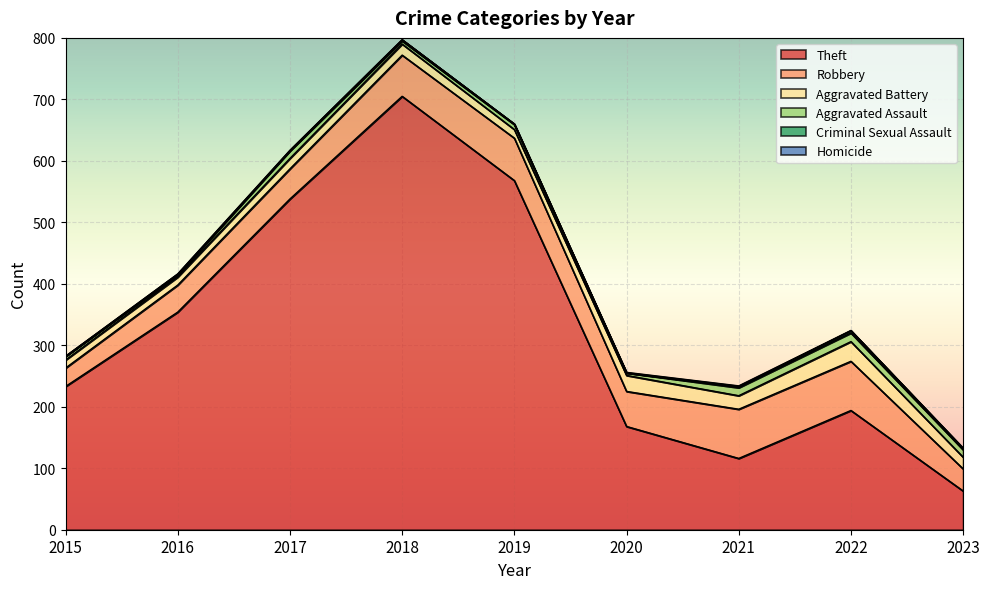

How many lines are shown in the chart?

6